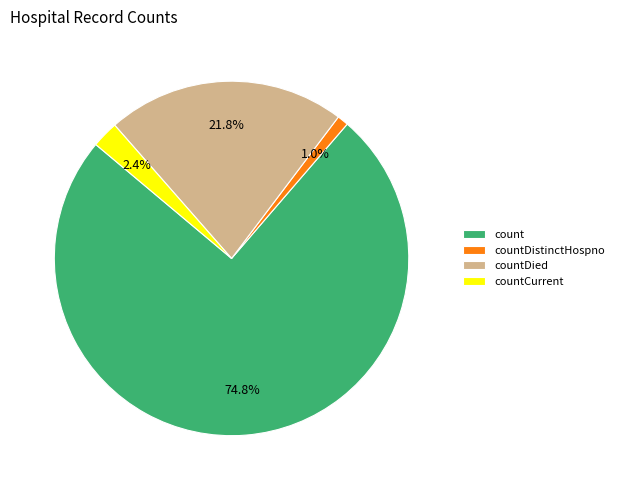

Which category accounts for the majority?

count